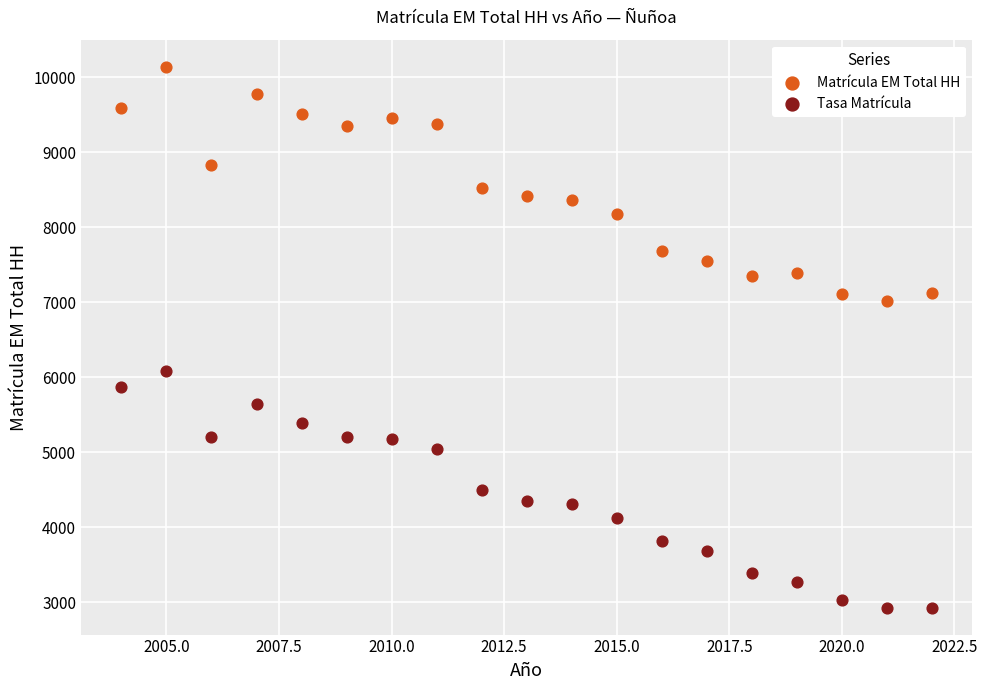

What are all the series names shown in the legend?

Matrícula EM Total HH, Tasa Matrícula